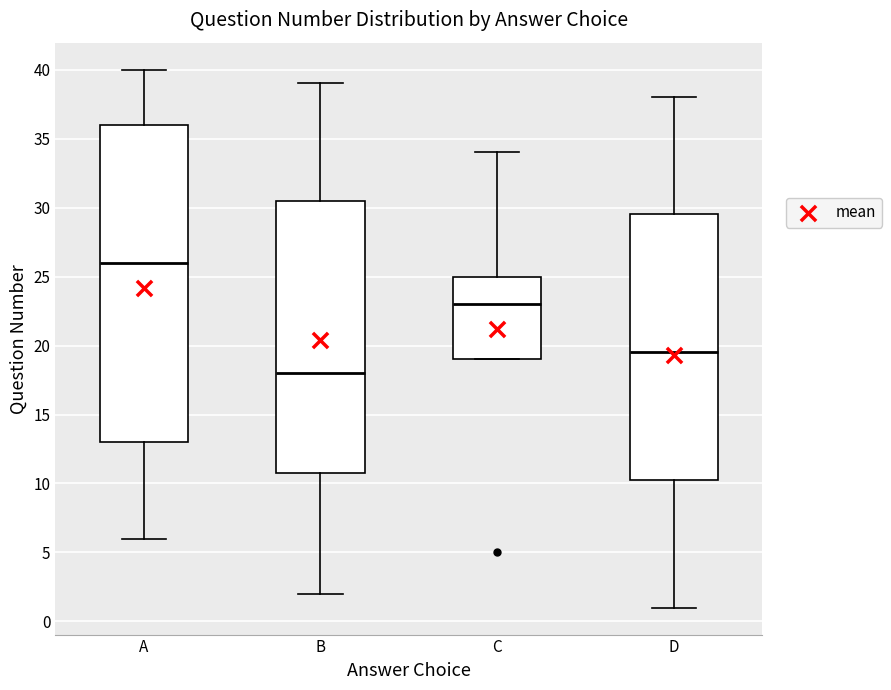

Comparing the boxes themselves (not the whiskers), which one is the tallest?

A